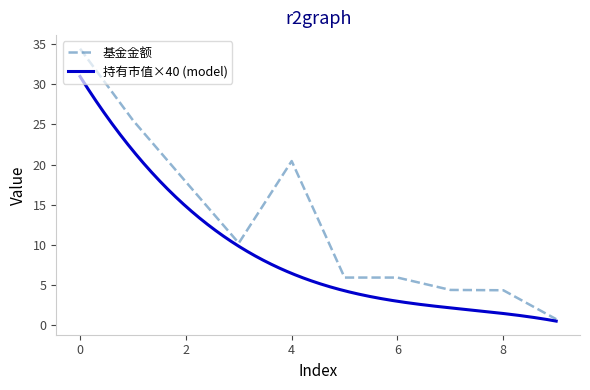

Is it true that 基金金额 equals 5.9 at 6?

True